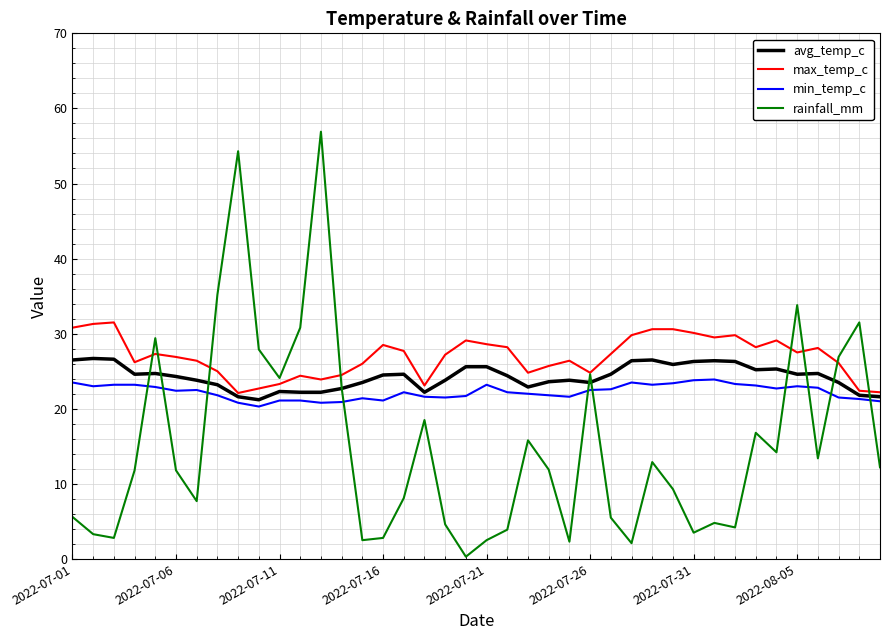

What is the highest value of the avg_temp_c series?

26.7